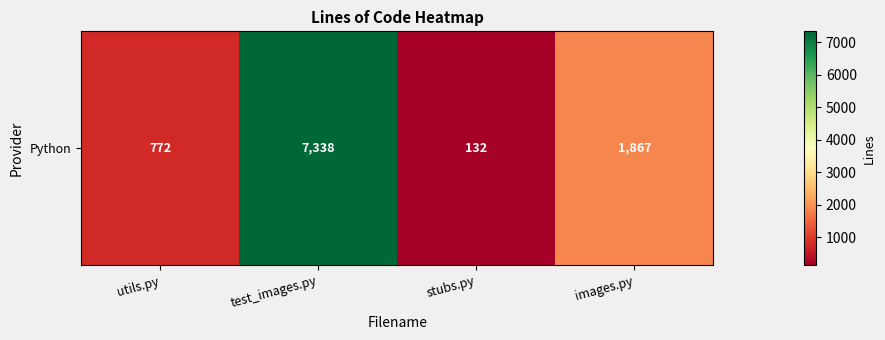

Count the number of values greater than 1867.

1